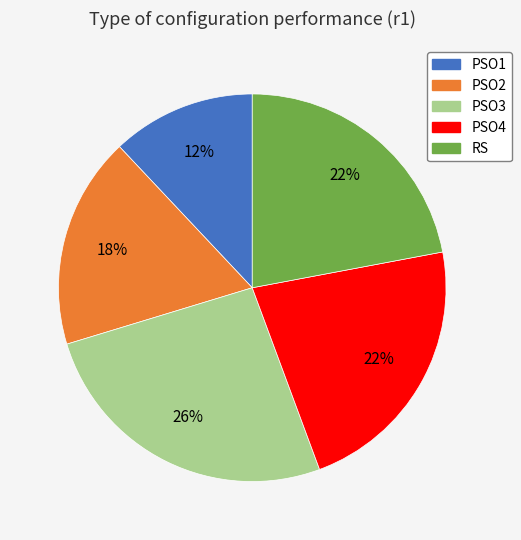

To the nearest percent, what portion does PSO1 represent?

12%